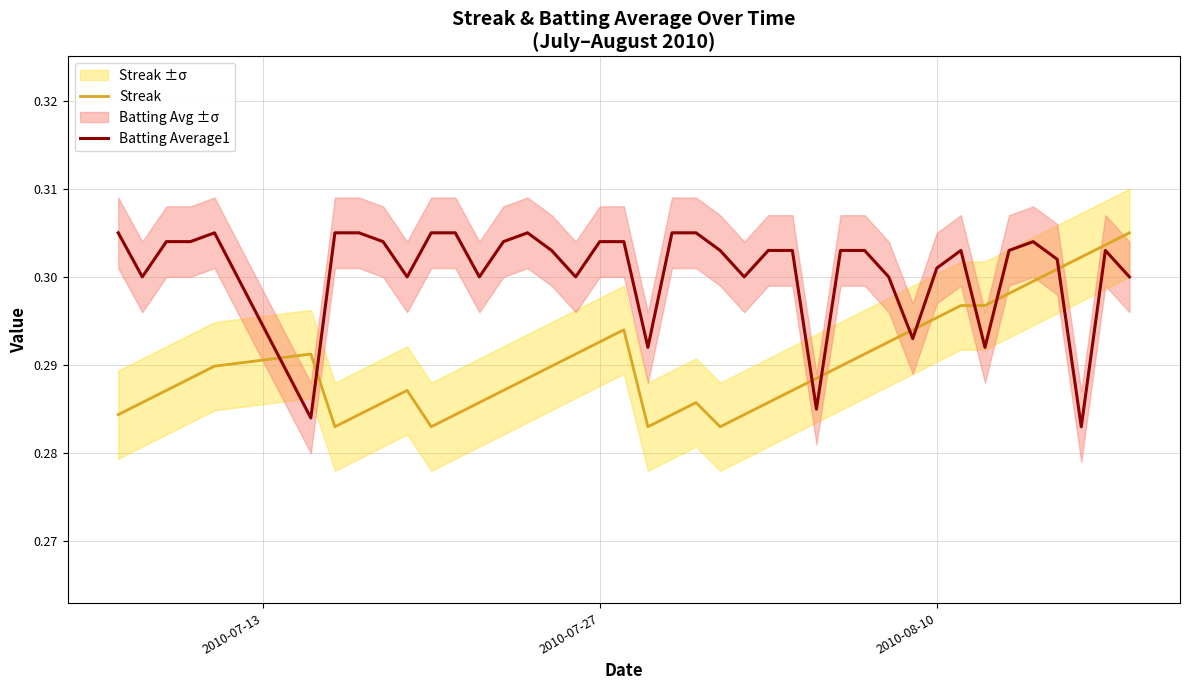

How many distinct data groups are displayed?

2